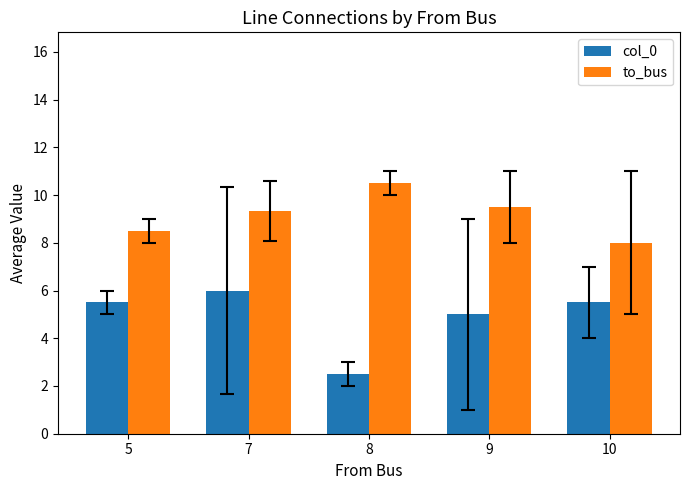

Which category has the highest value across all series?

8